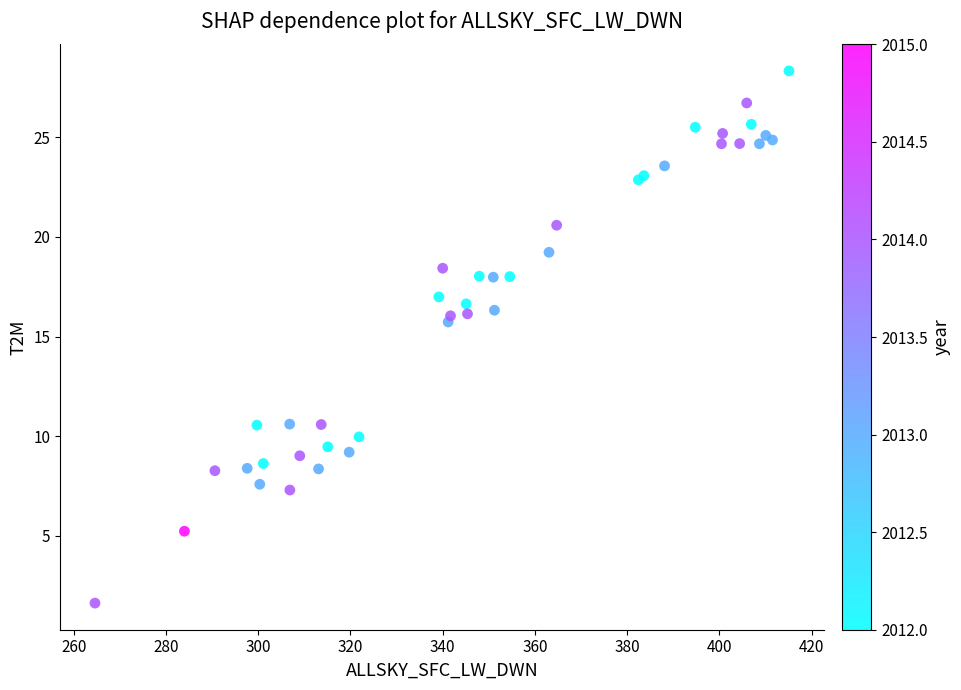

What Y value in the scatter plot is closest to 14?

15.7